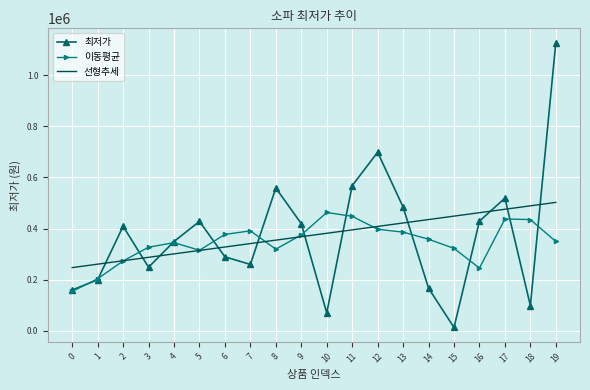

Which label corresponds to the smallest value in the chart?

15